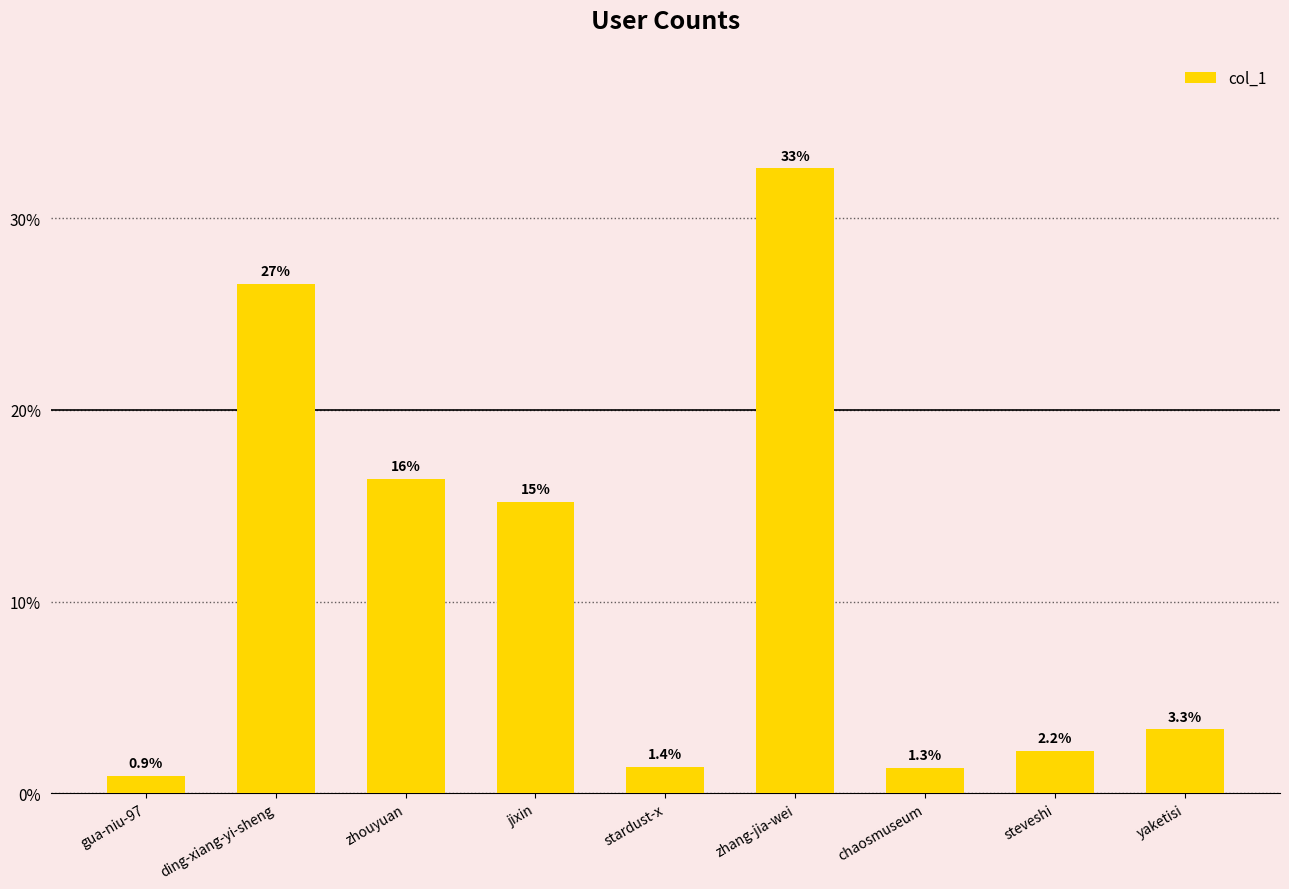

Reading left to right, list all the values displayed in this chart.

0.9	26.6	16.4	15.2	1.4	32.6	1.3	2.2	3.3